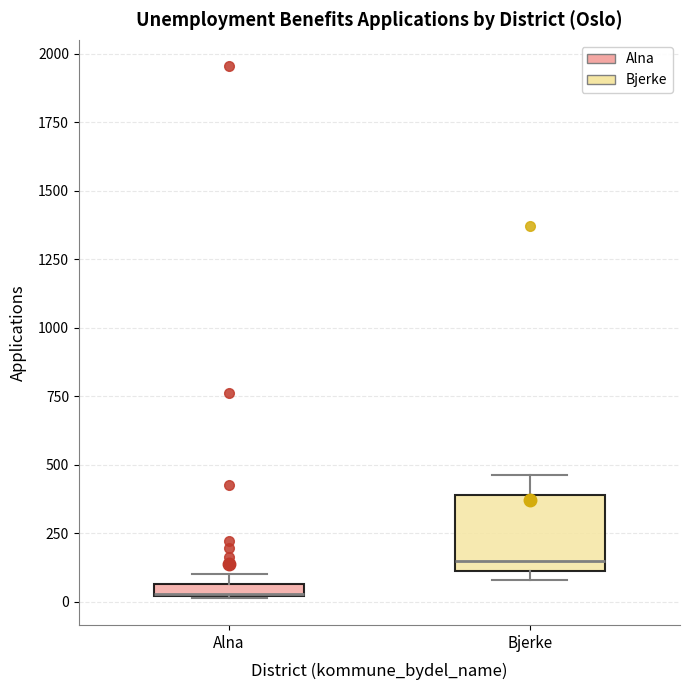

Where does the median line of the box for Bjerke sit on the y-axis? The values are not printed on the chart, so give them approximately, as read against the axis.

150